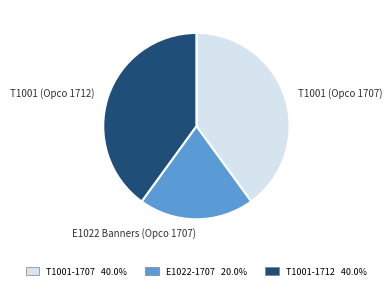

Is the sum of E1022 Banners (Opco 1707) and T1001 (Opco 1707) greater than half?

Yes